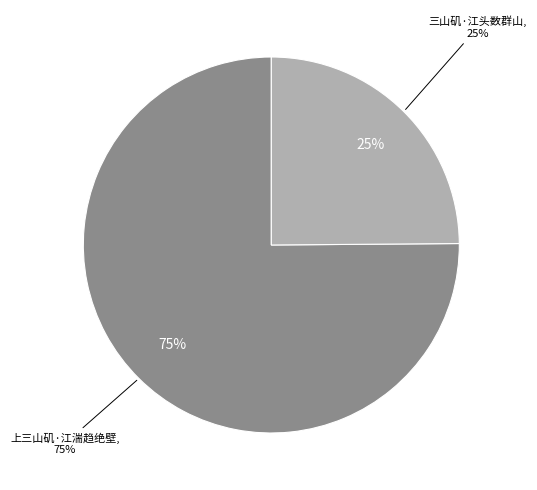

Do 上三山矶·江湍趋绝壁 and 三山矶·江头数群山 together represent more than half of the pie?

Yes